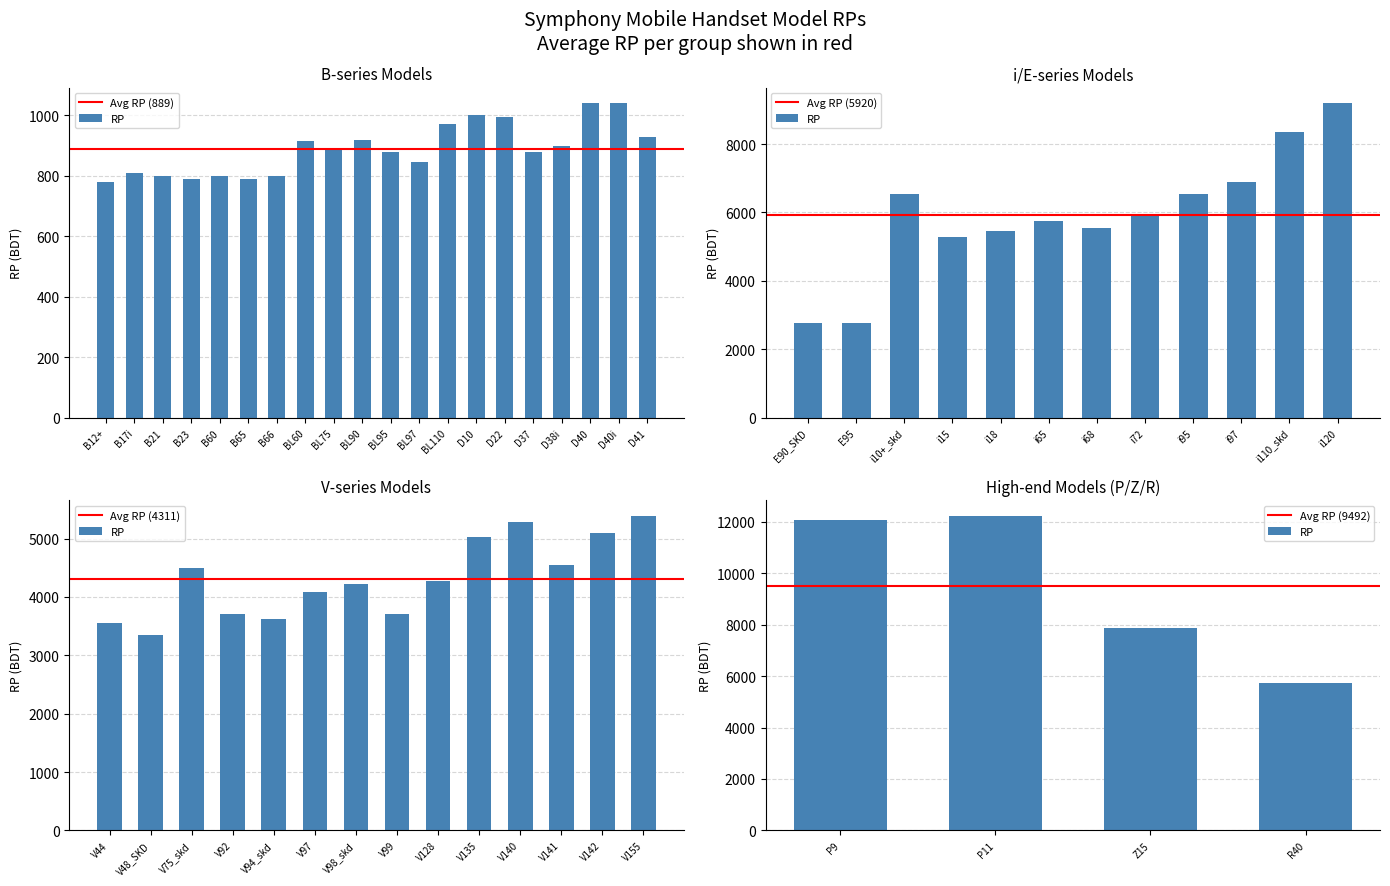

What is the label of the 22nd bar from the right?

i95